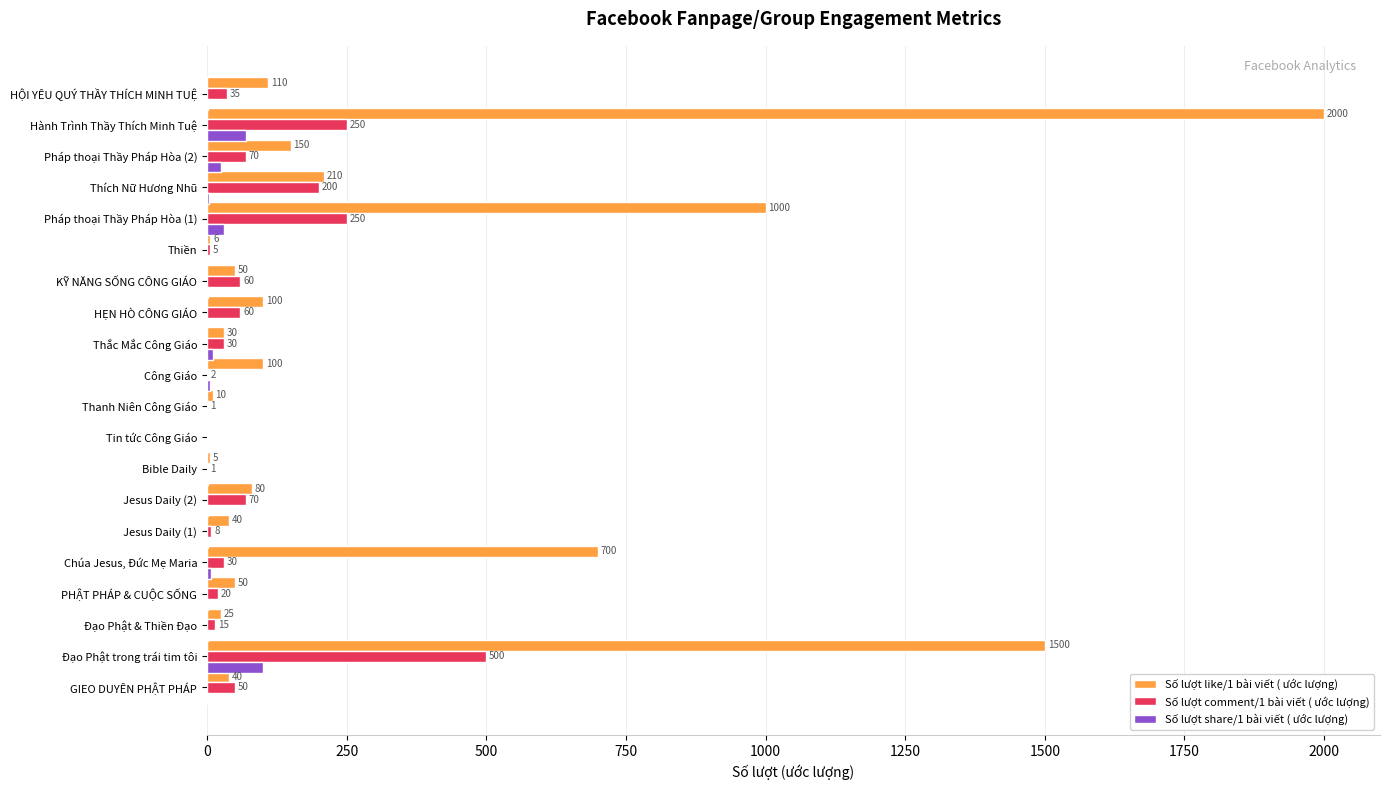

The value of Số lượt comment/1 bài viết ( ước lượng) at Hành Trình Thầy Thích Minh Tuệ is 250. True or false?

True